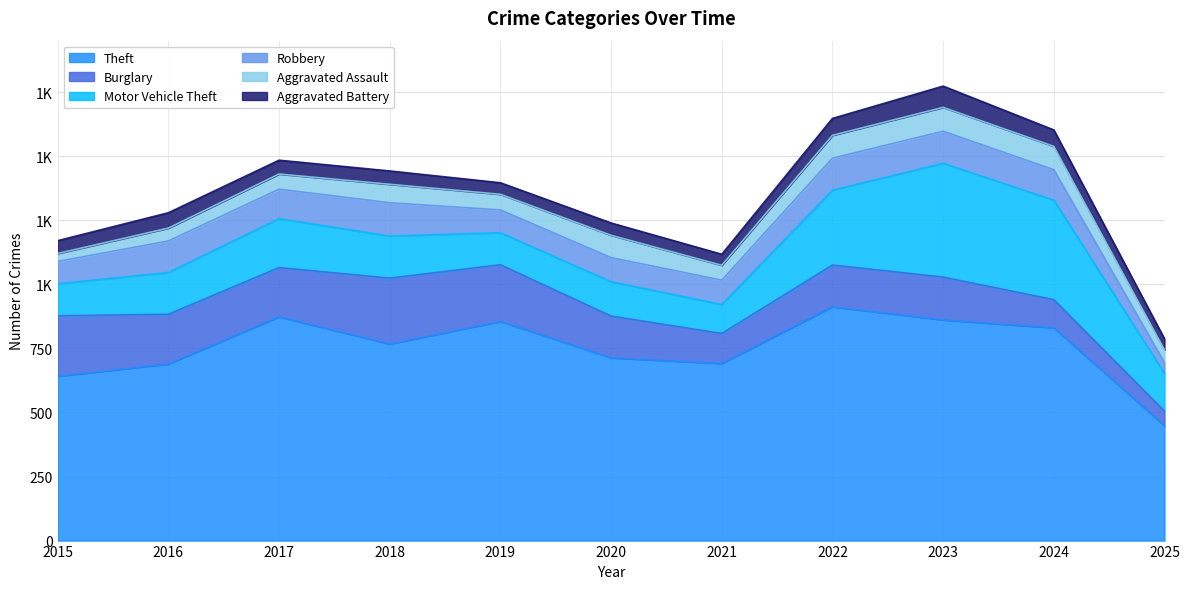

How many interior local valleys does the Robbery series have?

2